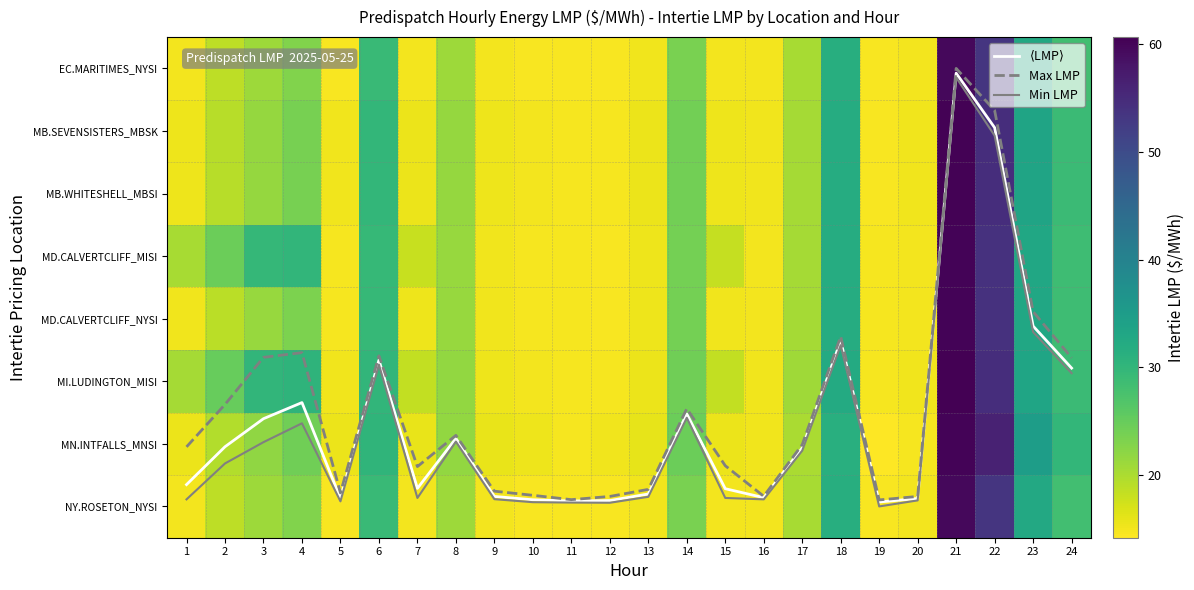

What is the greatest value displayed?

60.7